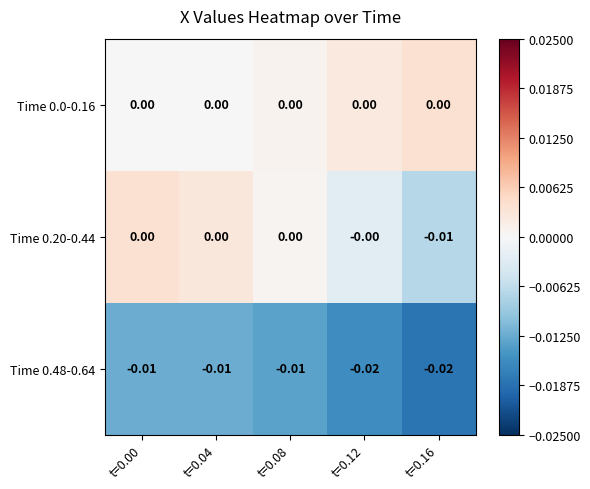

Is the value of Time 0.20-0.44 at t=0.04 greater than the value of Time 0.48-0.64 at t=0.12?

Yes